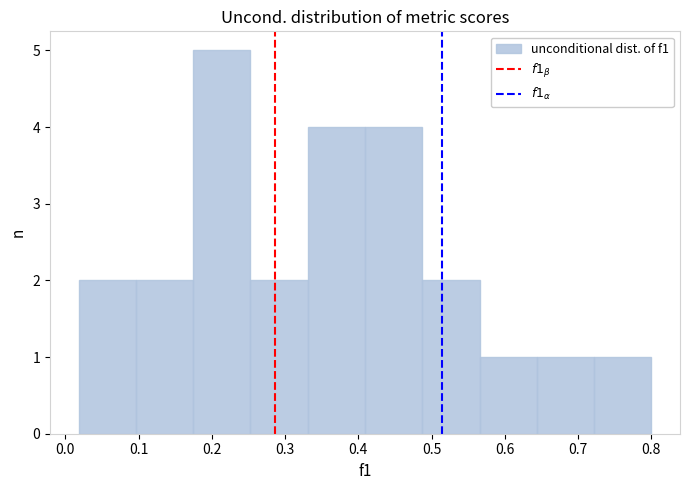

What is the height of the bar covering 0.33 to 0.41 on the x-axis? Neither the bar edges nor the heights are printed on the chart, so give them approximately, as read against the axes.

4